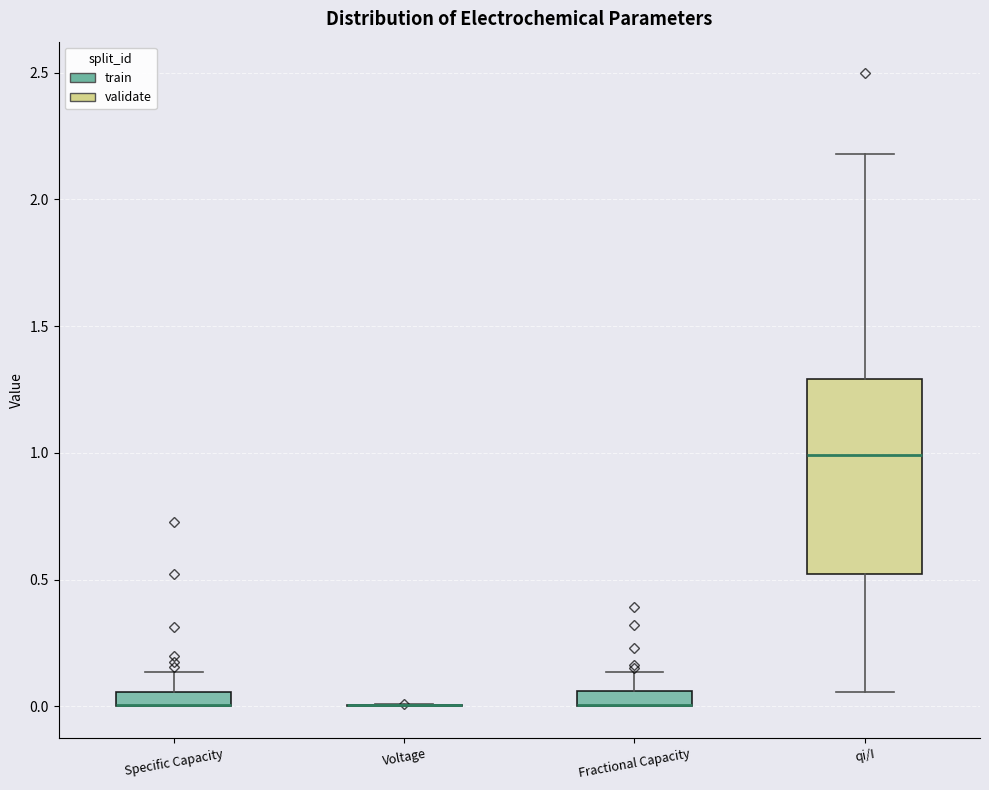

Which box is the tallest, from its lower edge to its upper edge?

qi/I